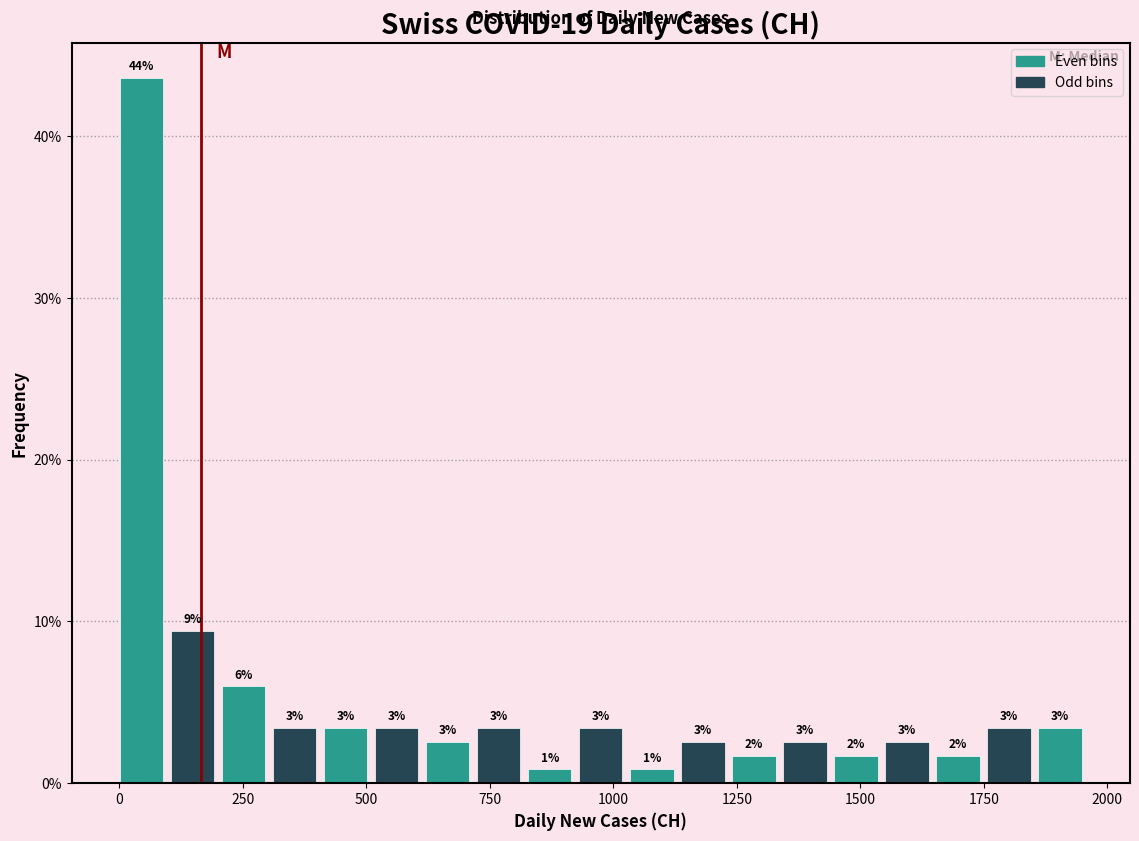

Read against the x-axis, roughly where is the centre of the tallest bar?

50